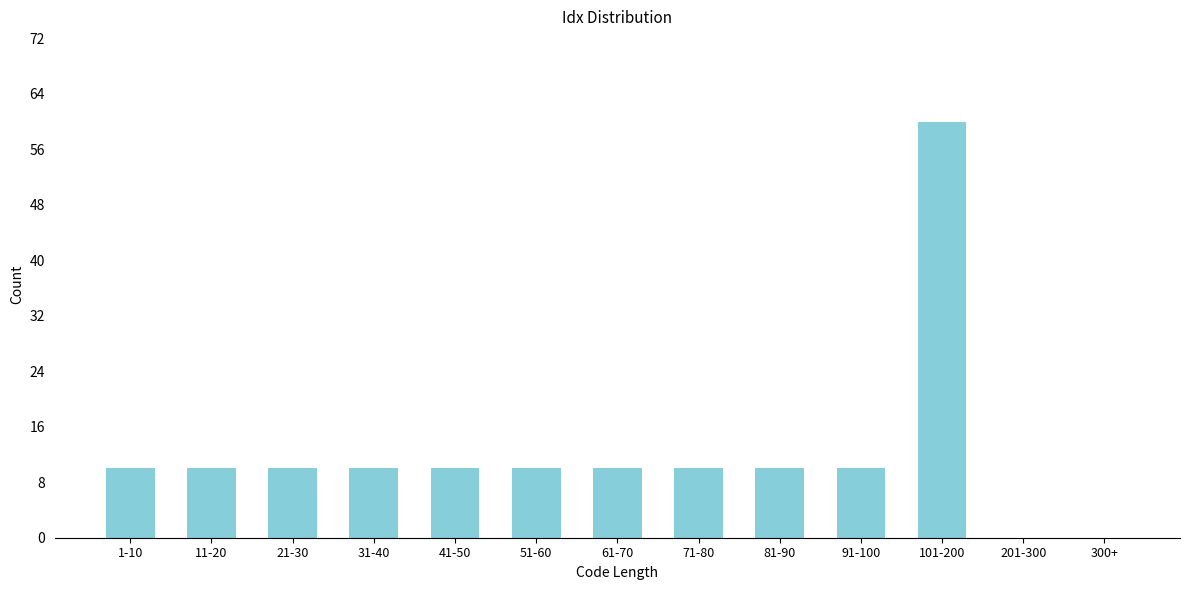

Reading left to right, extract all data points from this chart.

1-10=10	11-20=10	21-30=10	31-40=10	41-50=10	51-60=10	61-70=10	71-80=10	81-90=10	91-100=10	101-200=60	201-300=0	300+=0